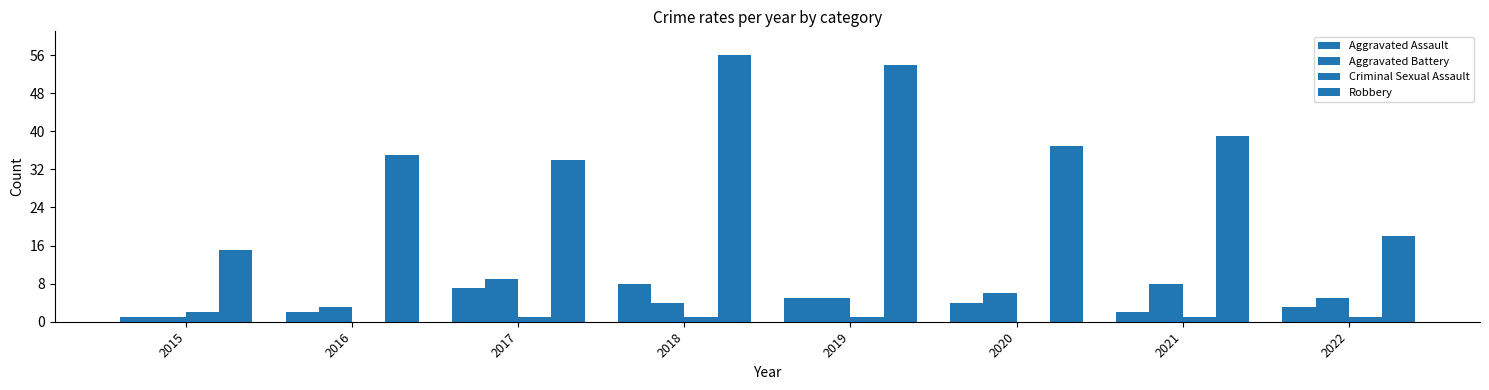

Which label corresponds to the smallest value in the chart?

2016